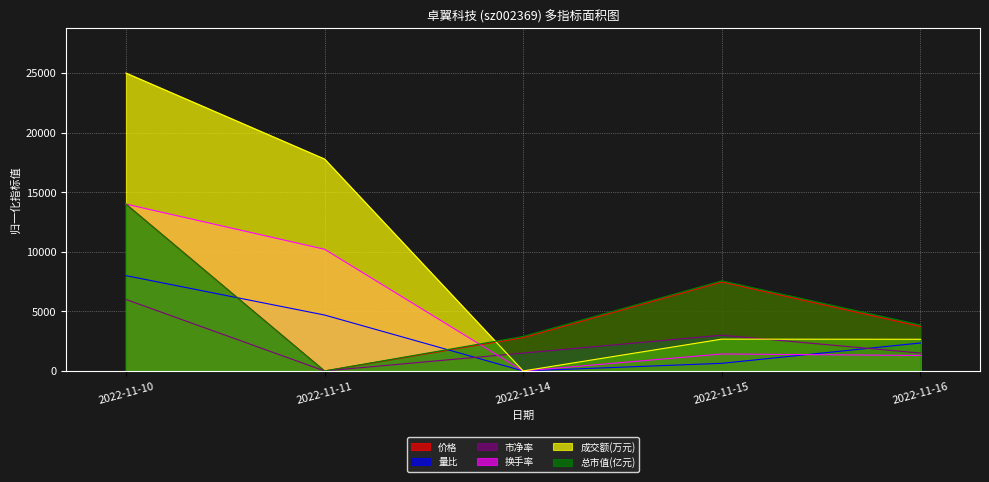

Is it true that 总市值(亿元) equals 2896.6 at 2022-11-14?

True